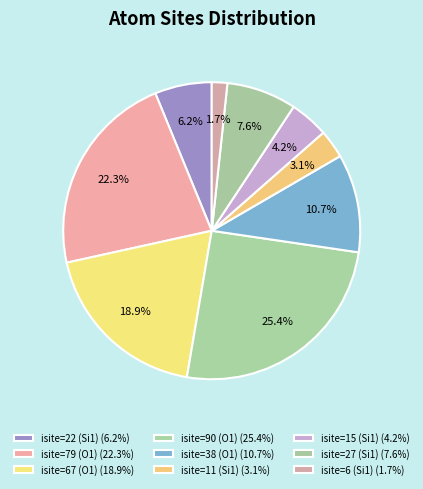

What is the ratio of the value at isite=11 (Si1) to the value at isite=27 (Si1)?

0.4